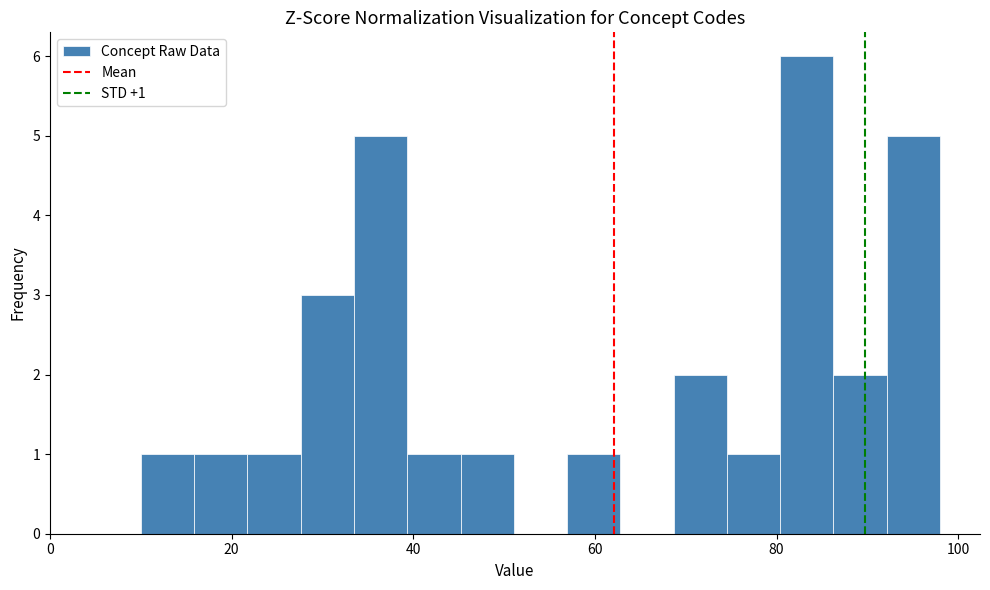

Read against the x-axis, roughly where is the centre of the tallest bar?

84